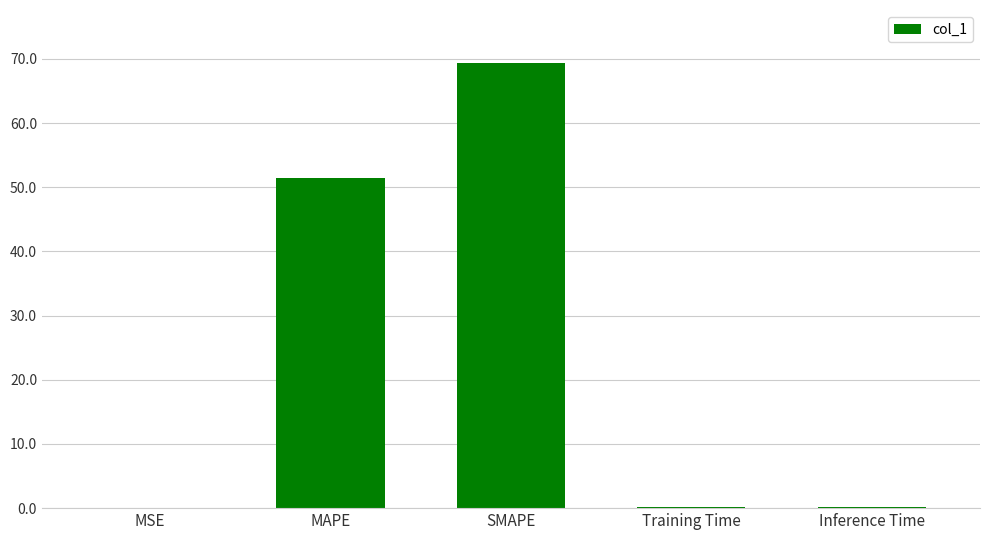

What is the difference between the values at Training Time and MSE?

0.2